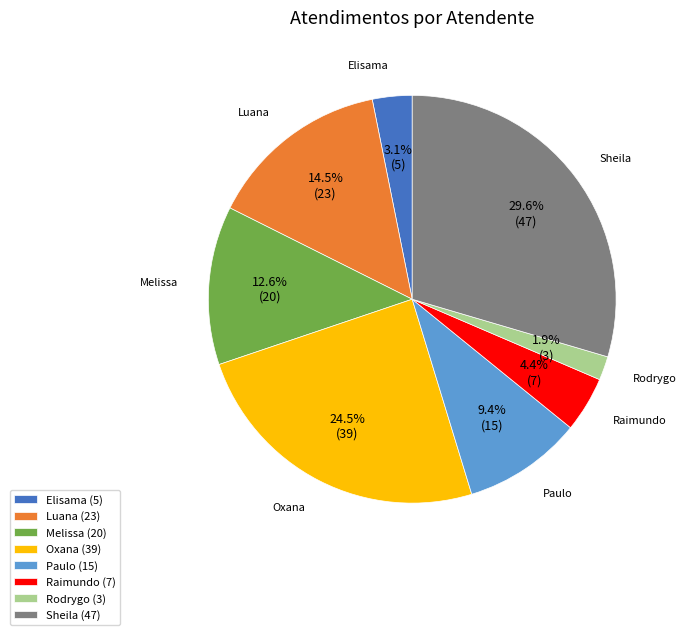

How many slices are in this pie chart?

8